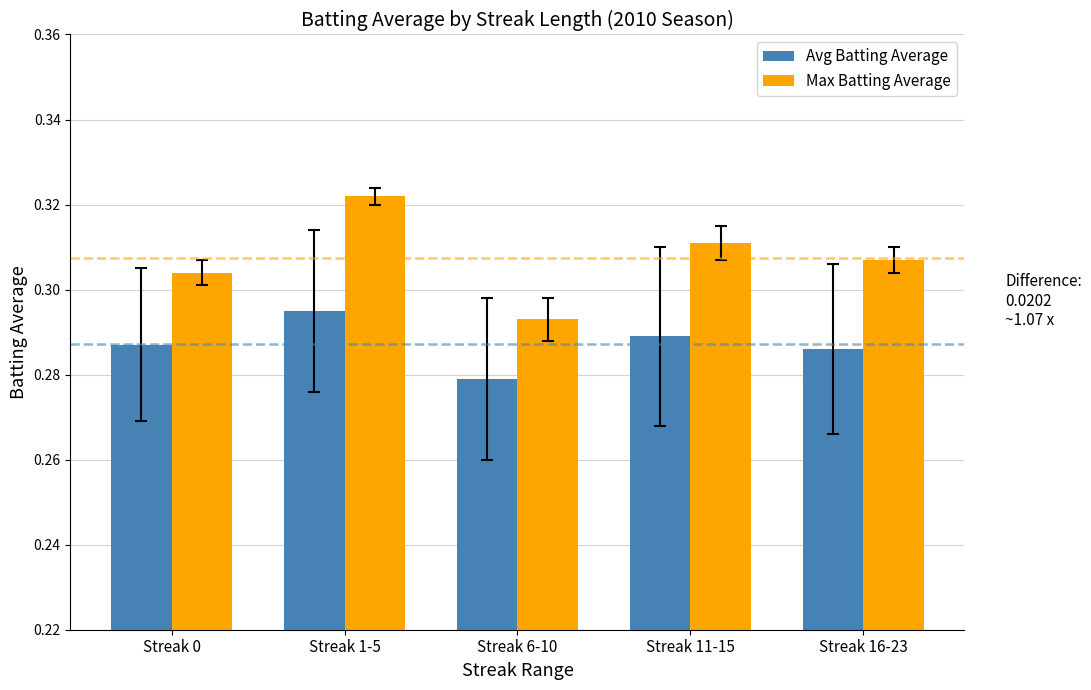

Count the Avg Batting Average values in the range 0 to 1.

5